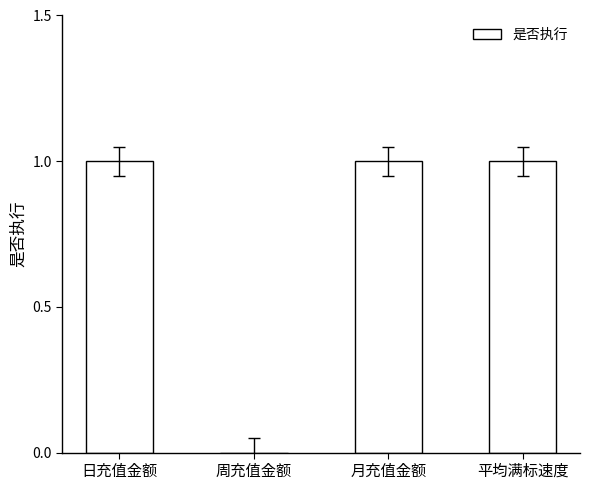

The chart shows a value of 1 at 日充值金额. True or false?

True